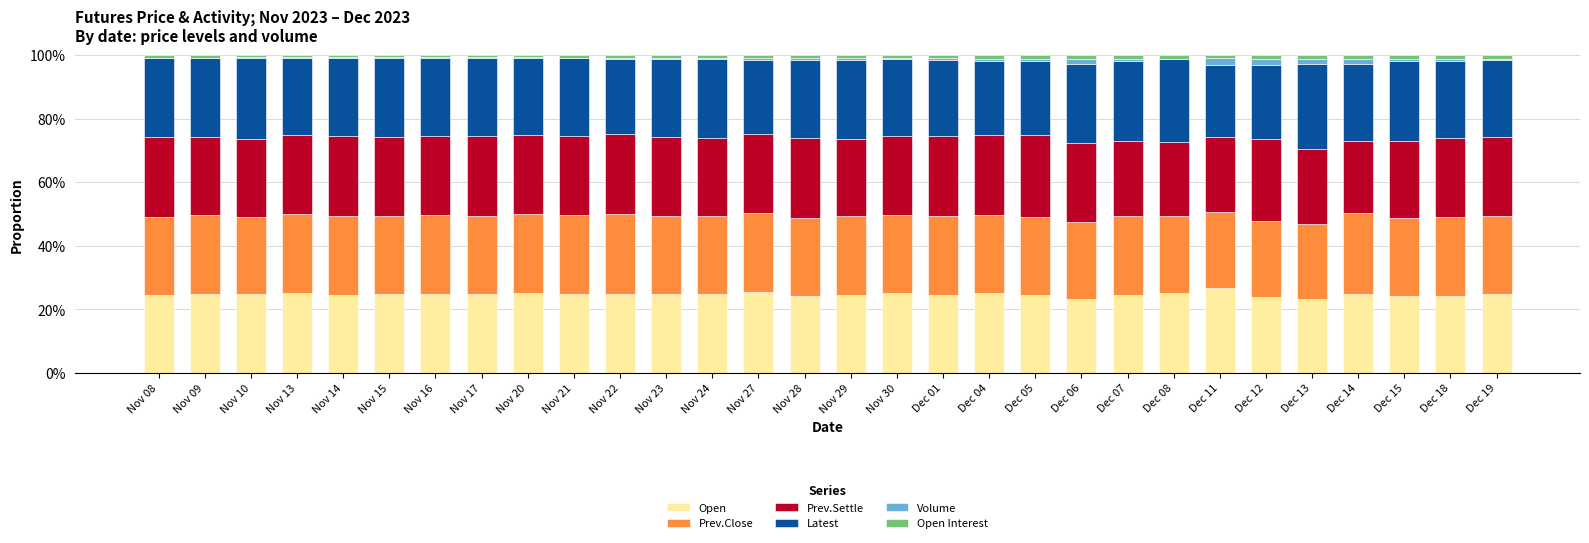

The value of Open at Nov 30 is 34.1. True or false?

False